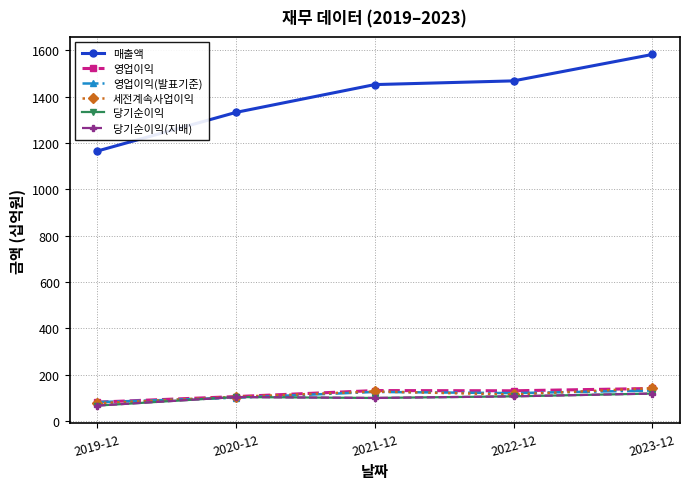

Reading left to right, list all the values displayed in this chart.

매출액: 1165	1332	1452	1468	1582
영업이익: 81	105	131	130	140
영업이익(발표기준): 81	100	125	120	131
세전계속사업이익: 76	104	127	114	141
당기순이익: 66	103	99	106	118
당기순이익(지배): 66	103	99	106	118